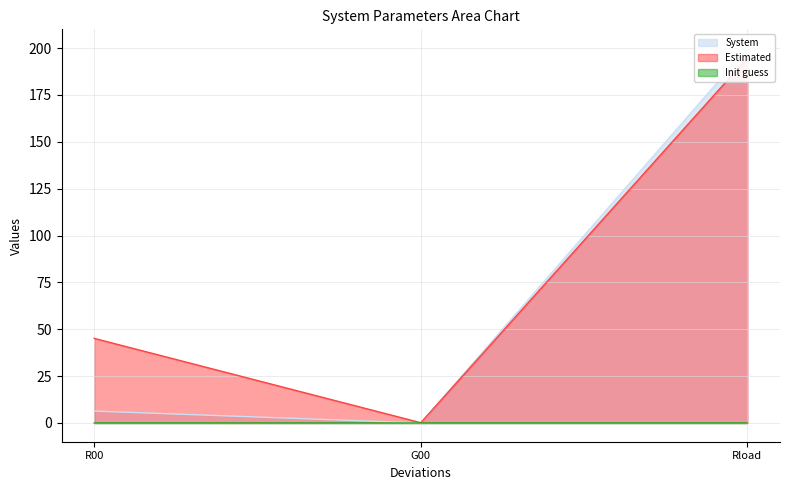

At which label does Estimated first exceed 45?

R00